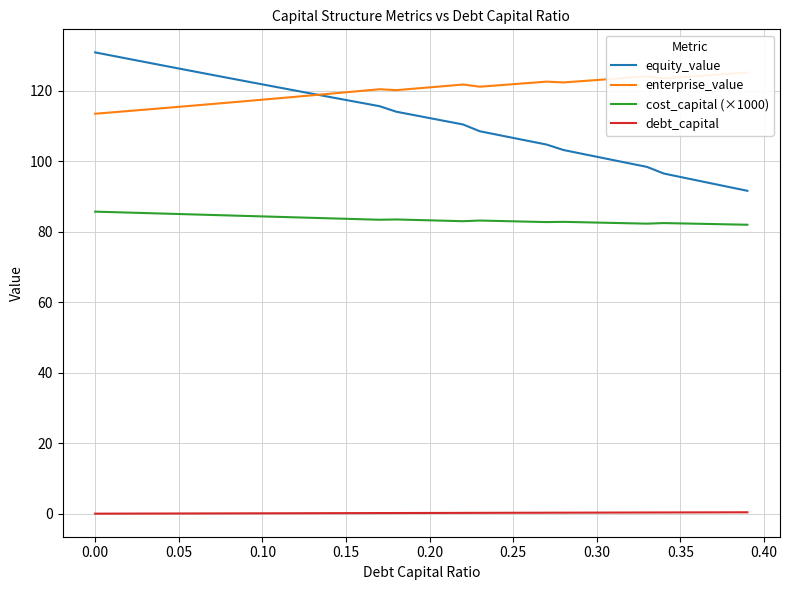

True or false: equity_value has a value of 95.5 at 0.35.

True